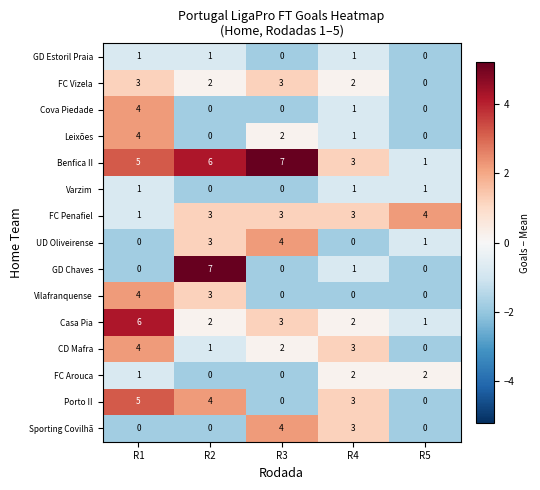

Which series has the largest range (max minus min)?

GD Chaves